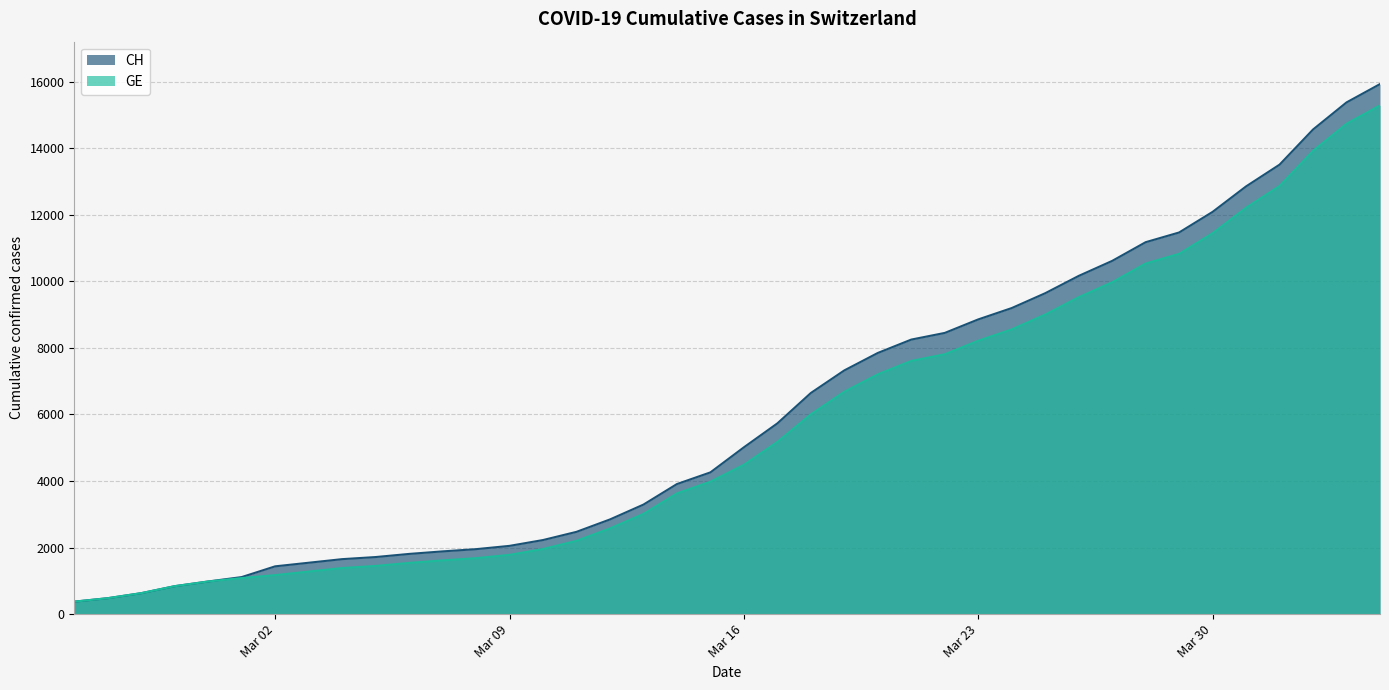

Which series has the largest range (max minus min)?

CH